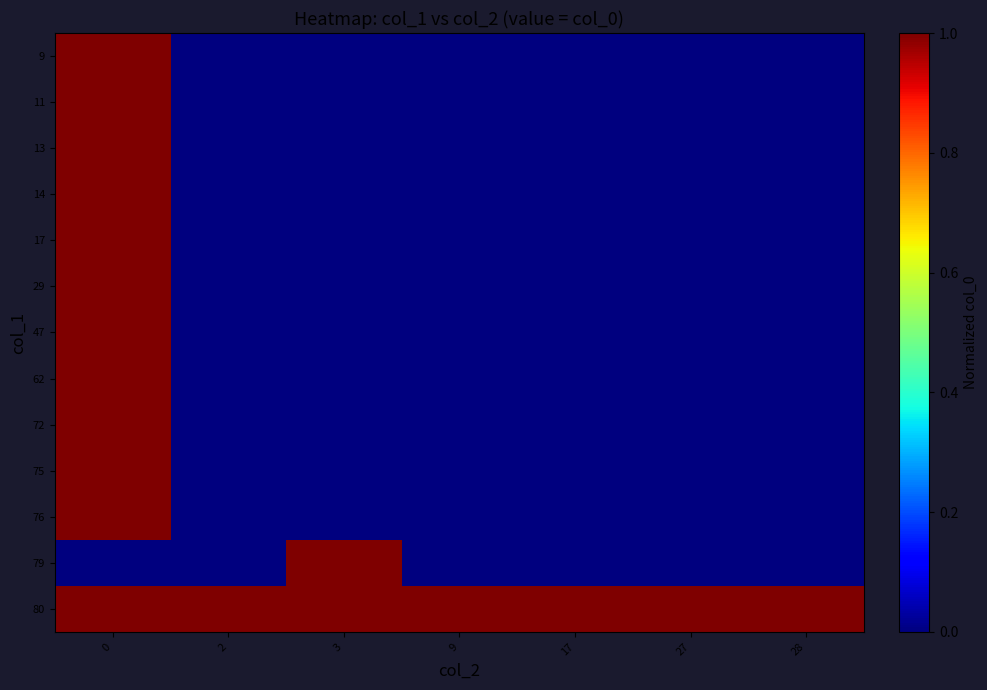

At how many categories does at least one series exceed 0?

7